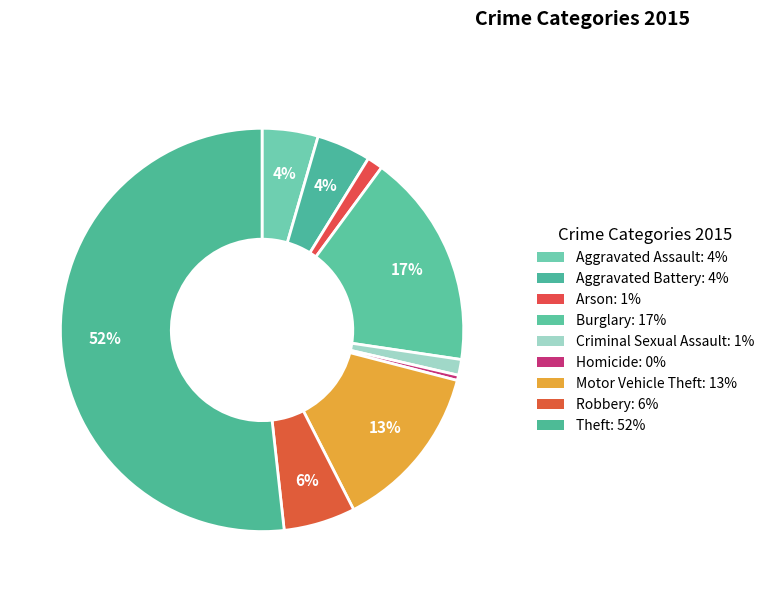

Does any single category account for the majority?

Yes